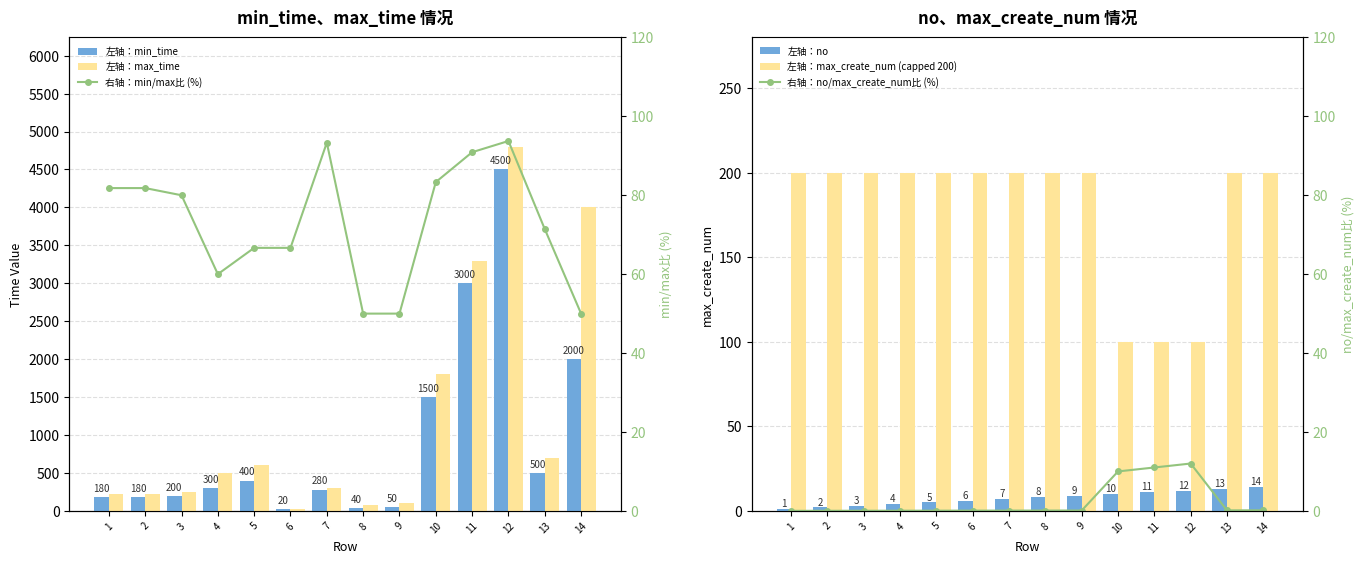

How many groups of bars are there?

14